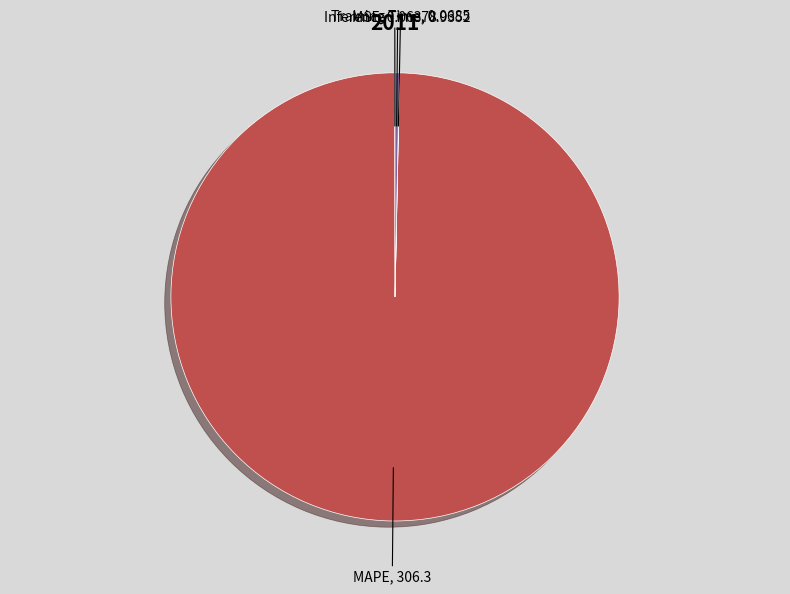

Which has a higher value, MAPE or Inference Time?

MAPE